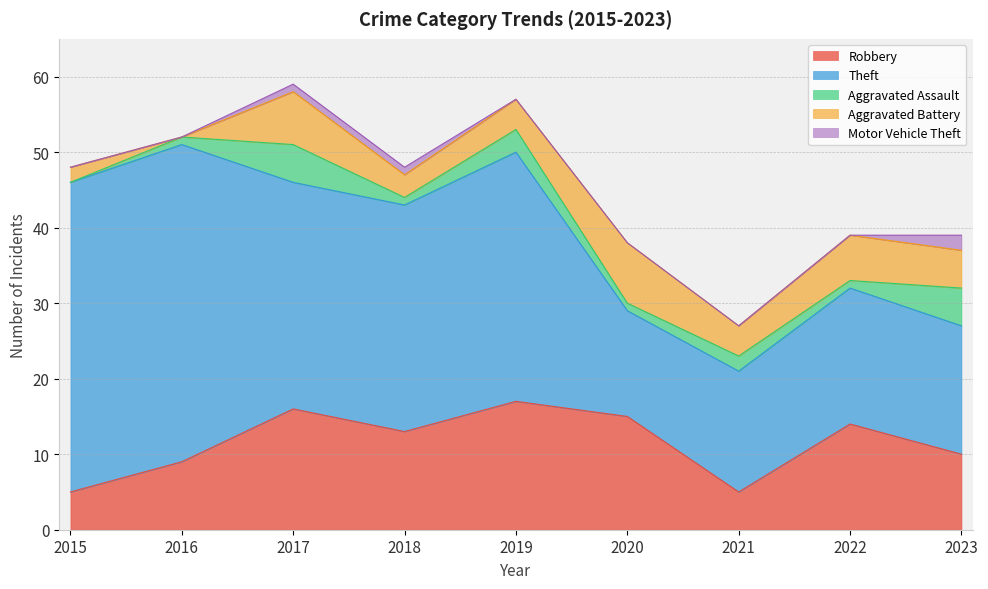

Rank the series at 2020 from lowest to highest value.

Motor Vehicle Theft, Aggravated Assault, Aggravated Battery, Theft, Robbery